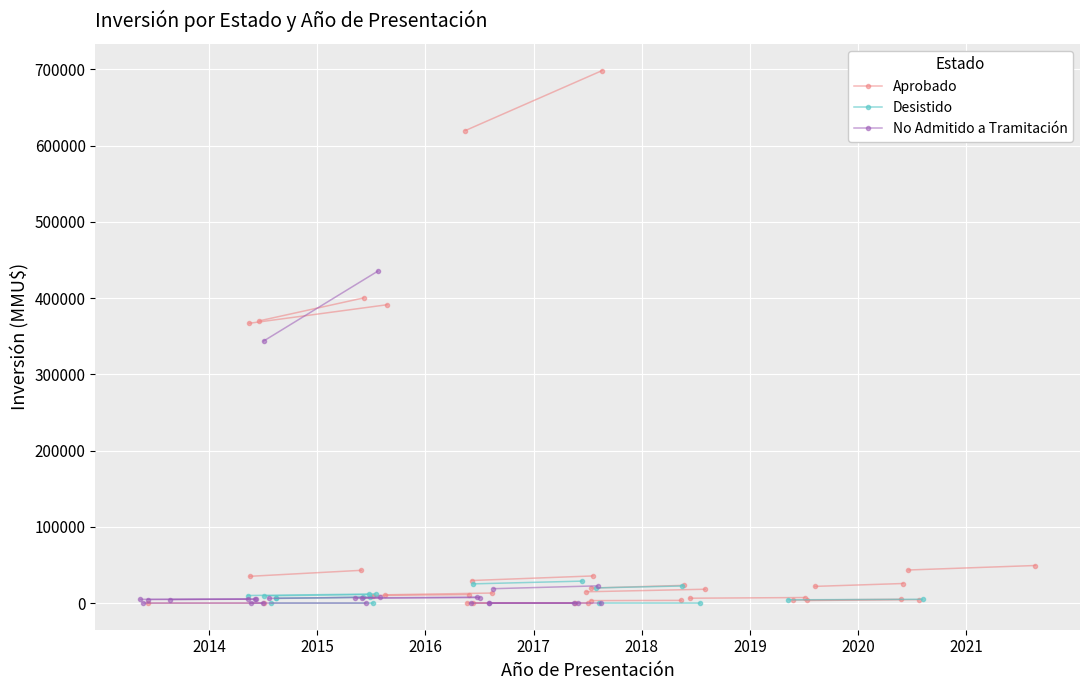

Which category has the highest value in the No Admitido a Tramitación series?

2015